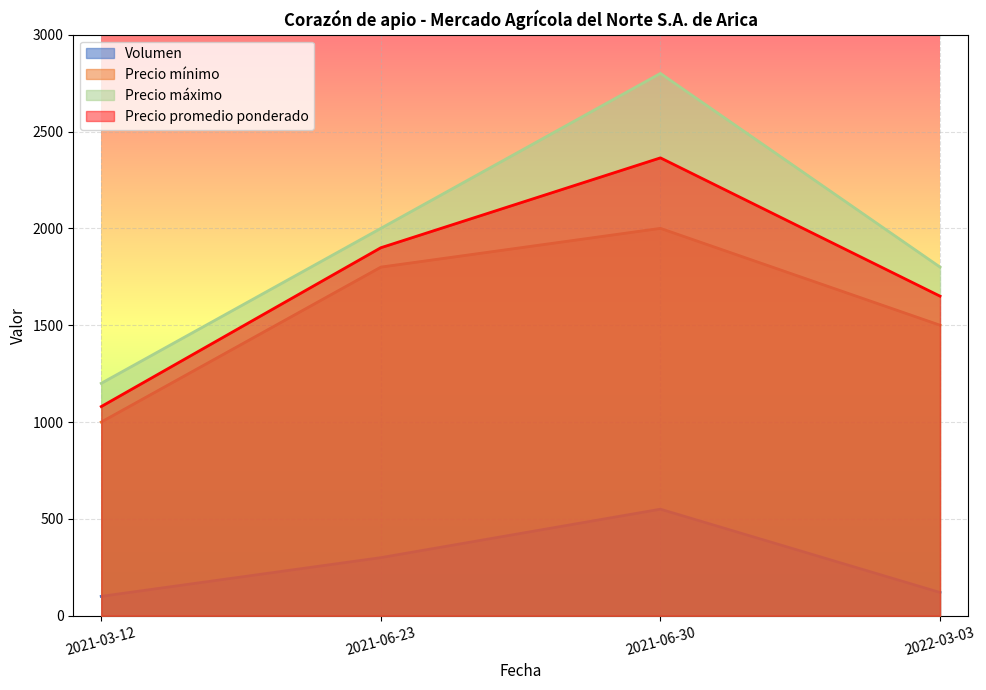

The value of Precio promedio ponderado at 2021-06-23 is 1900. True or false?

True